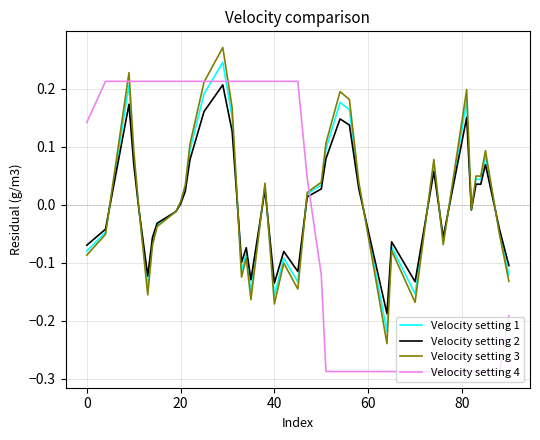

How many values in the Velocity setting 4 series exceed 0?

23